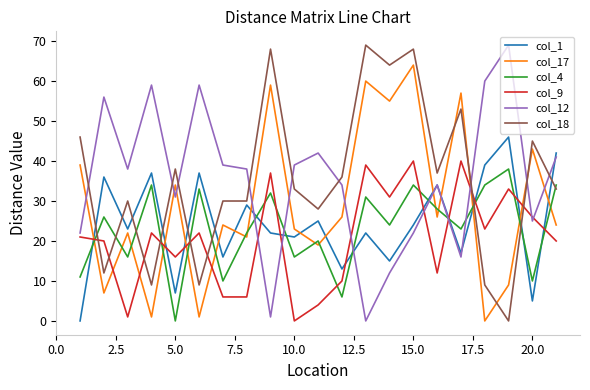

What is the average value of the col_12 series?

35